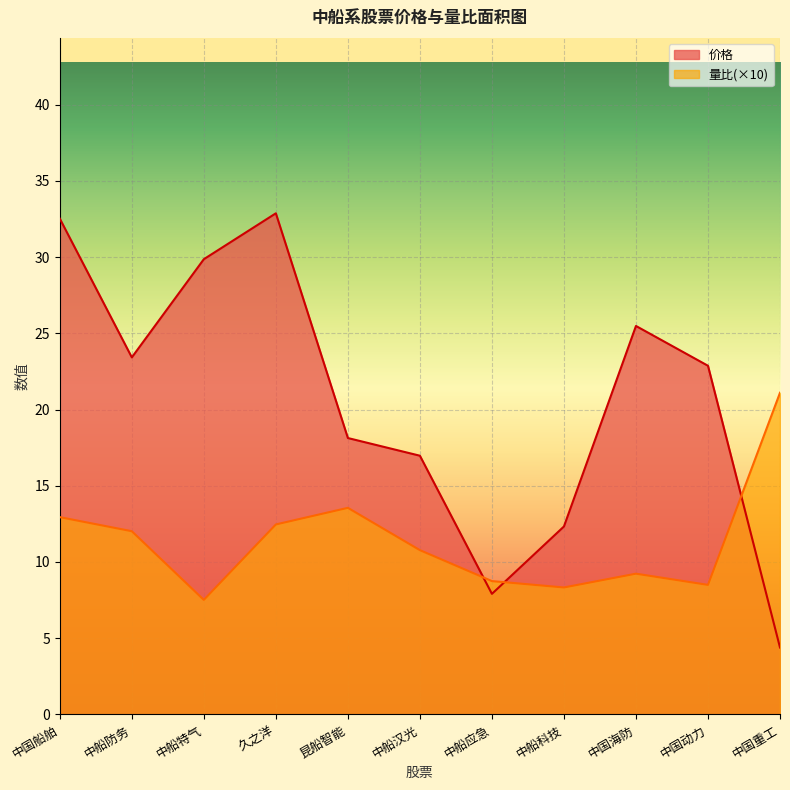

How many intersections are there between 价格 and 量比?

3